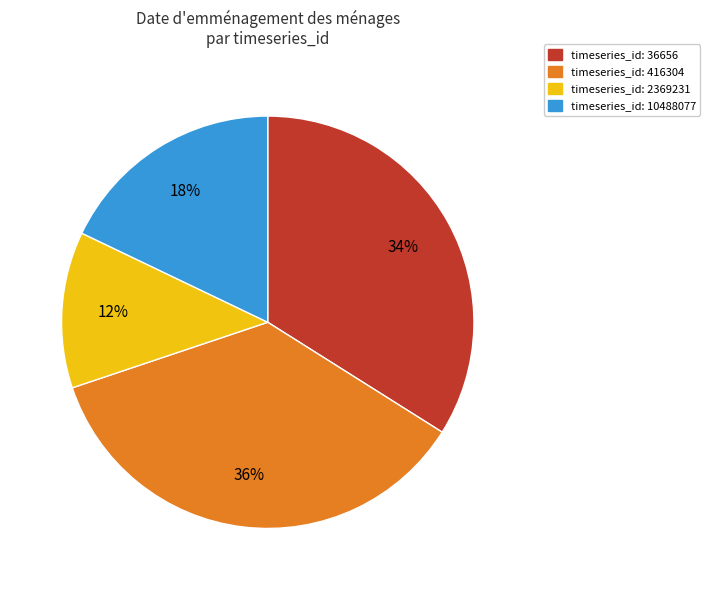

To the nearest percent, what is the difference between the largest and smallest slice percentages?

24%